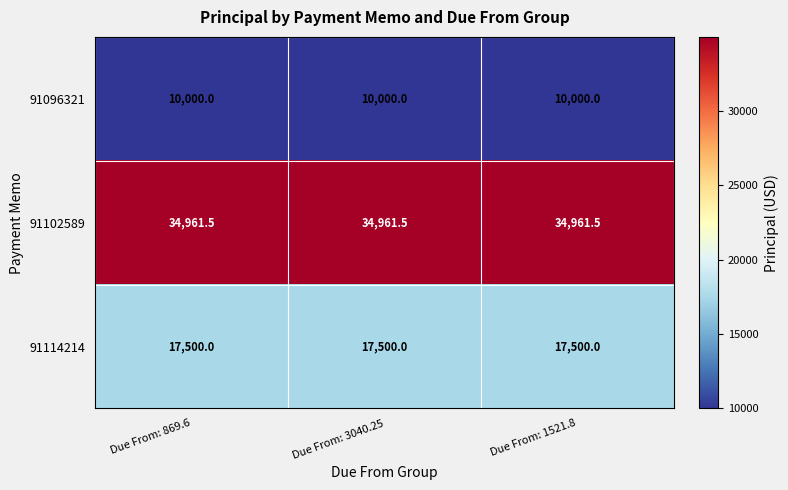

What is the difference between the highest and lowest values at Due From: 869.6?

24961.5